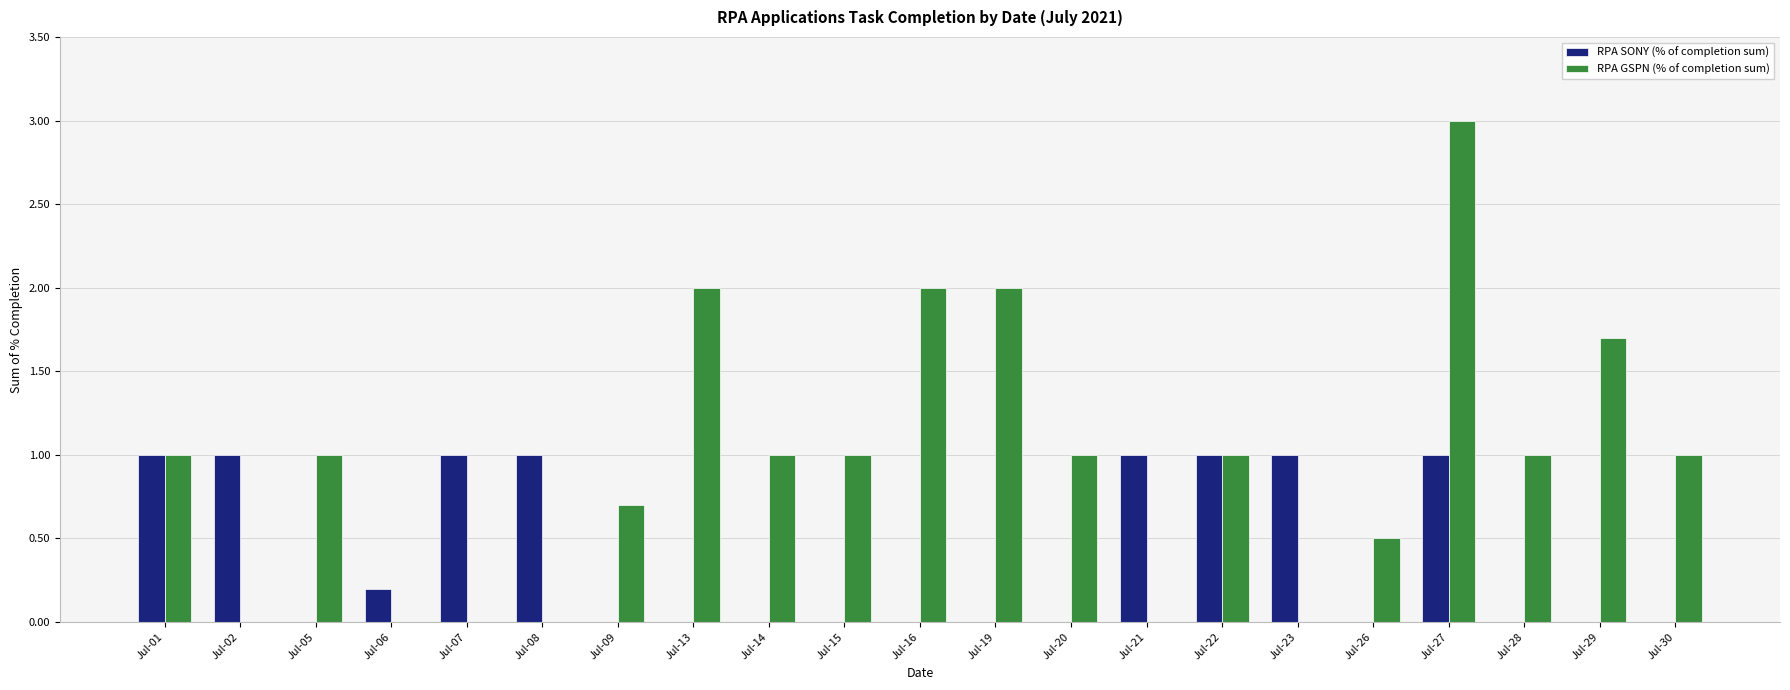

At which category does the chart reach its peak across all series?

Jul-27